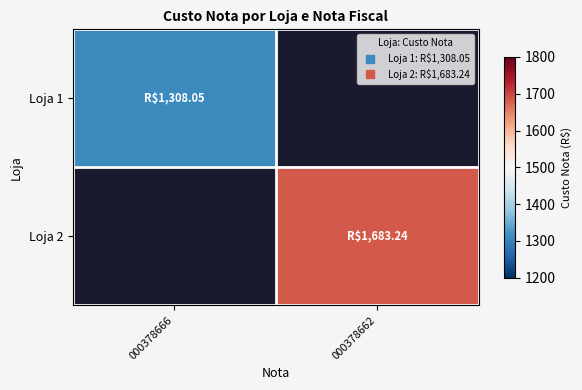

True or false: Loja 1 has a value of 1308.0 at 000378666.

True